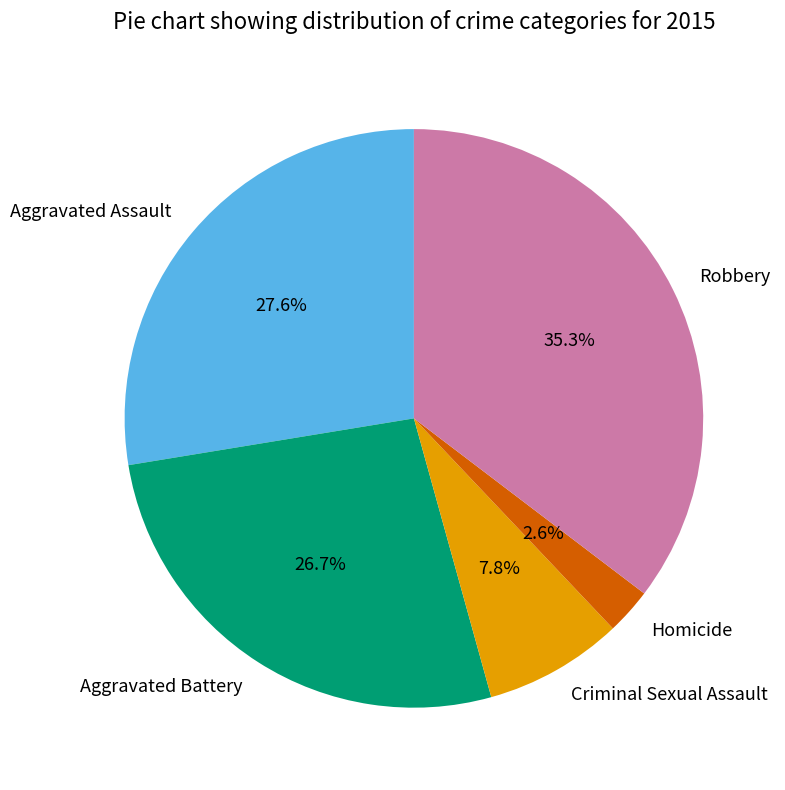

What is the ratio of the value at Aggravated Battery to the value at Aggravated Assault?

1.0